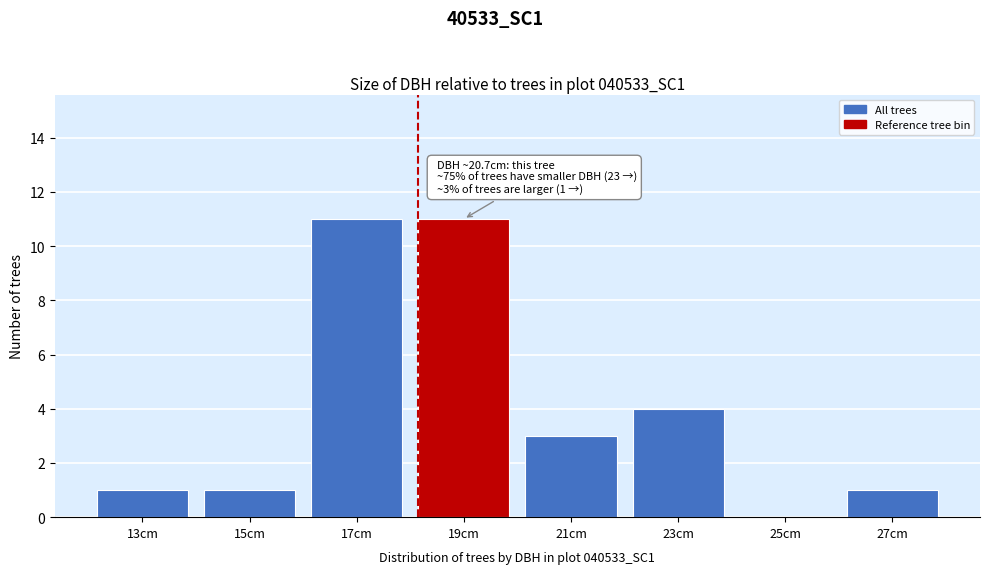

Reading right to left, list all the values displayed in this chart.

27cm=1	25cm=0	23cm=4	21cm=3	19cm=11	17cm=11	15cm=1	13cm=1